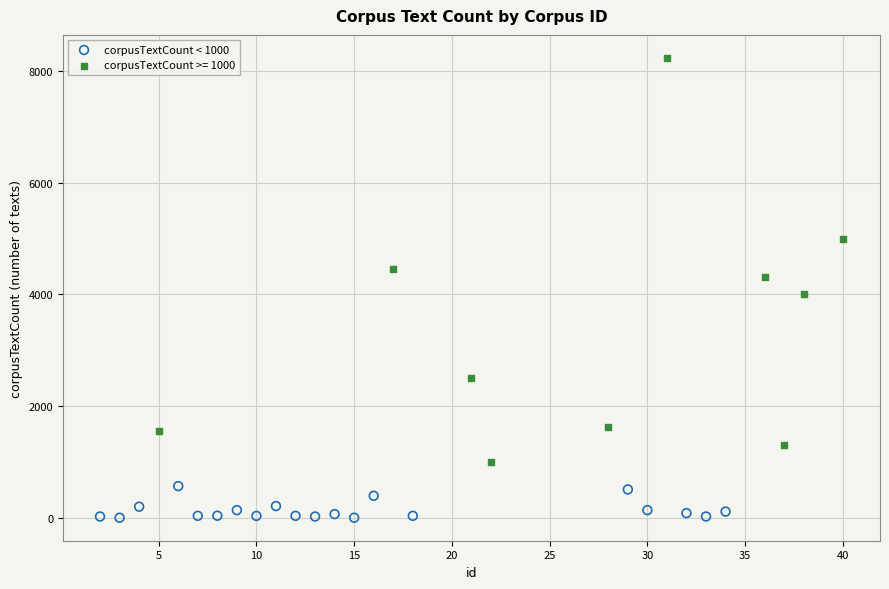

Which series reaches the maximum Y coordinate?

corpusTextCount >= 1000